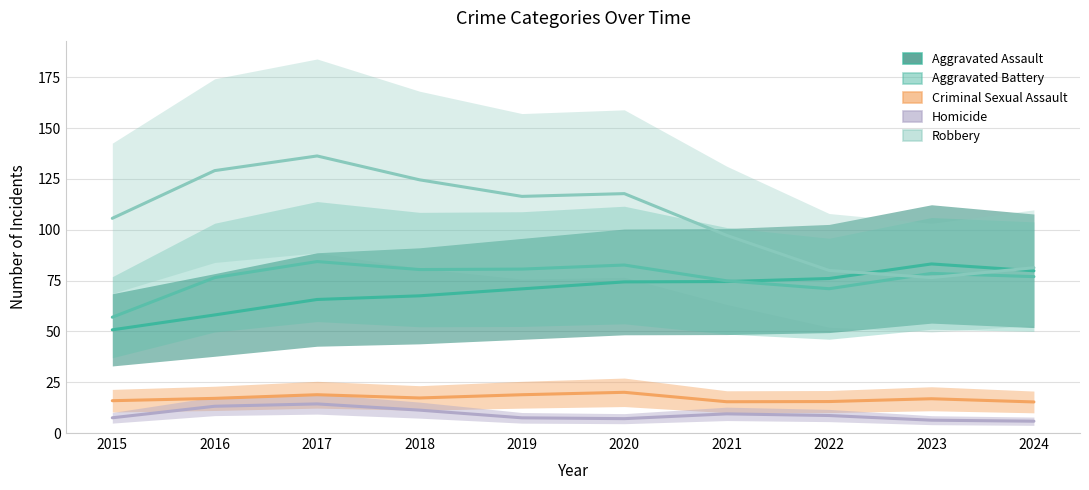

The Homicide series shows 22.4 at 2017. True or false?

False